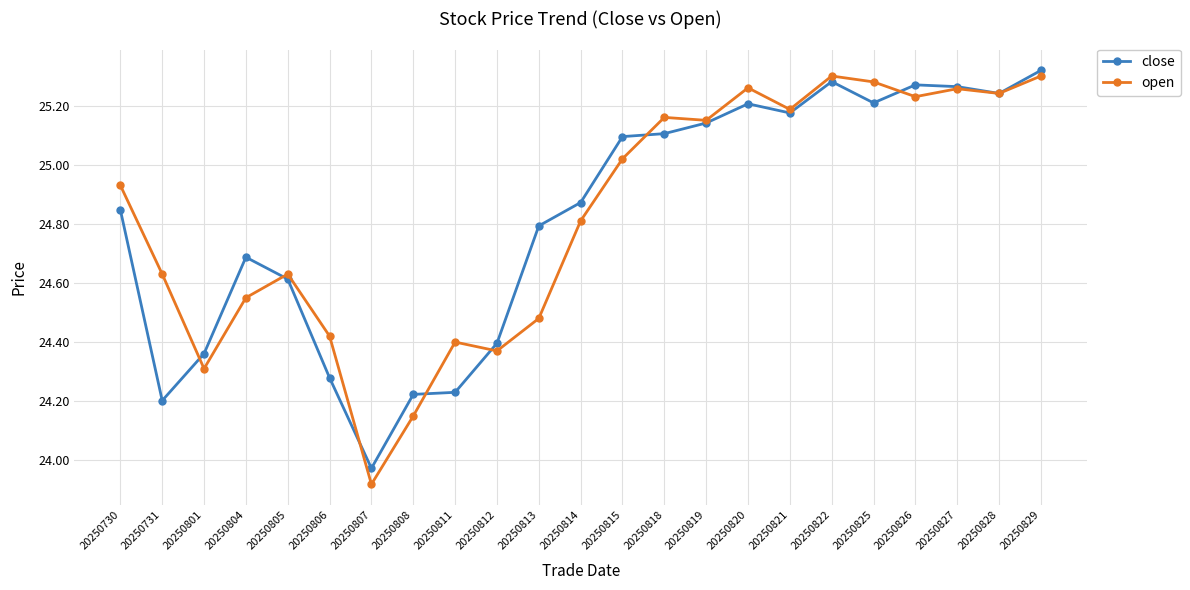

Is the value of open at 20250820 greater than the value of close at 20250818?

Yes